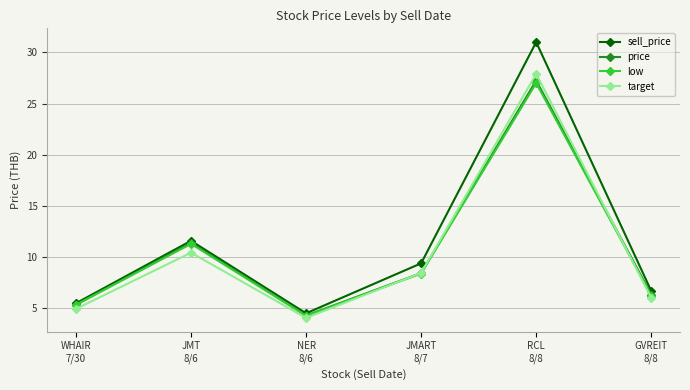

What is the average value of the price series?

10.5